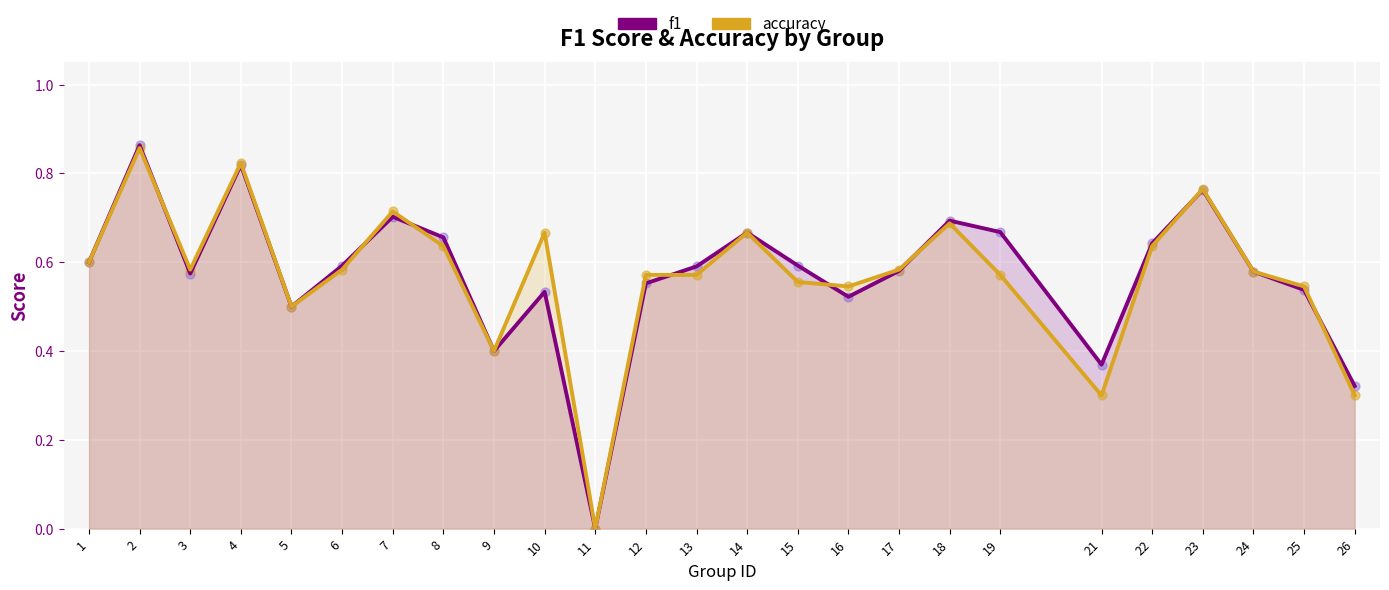

At which category is the sum across all series the highest?

2